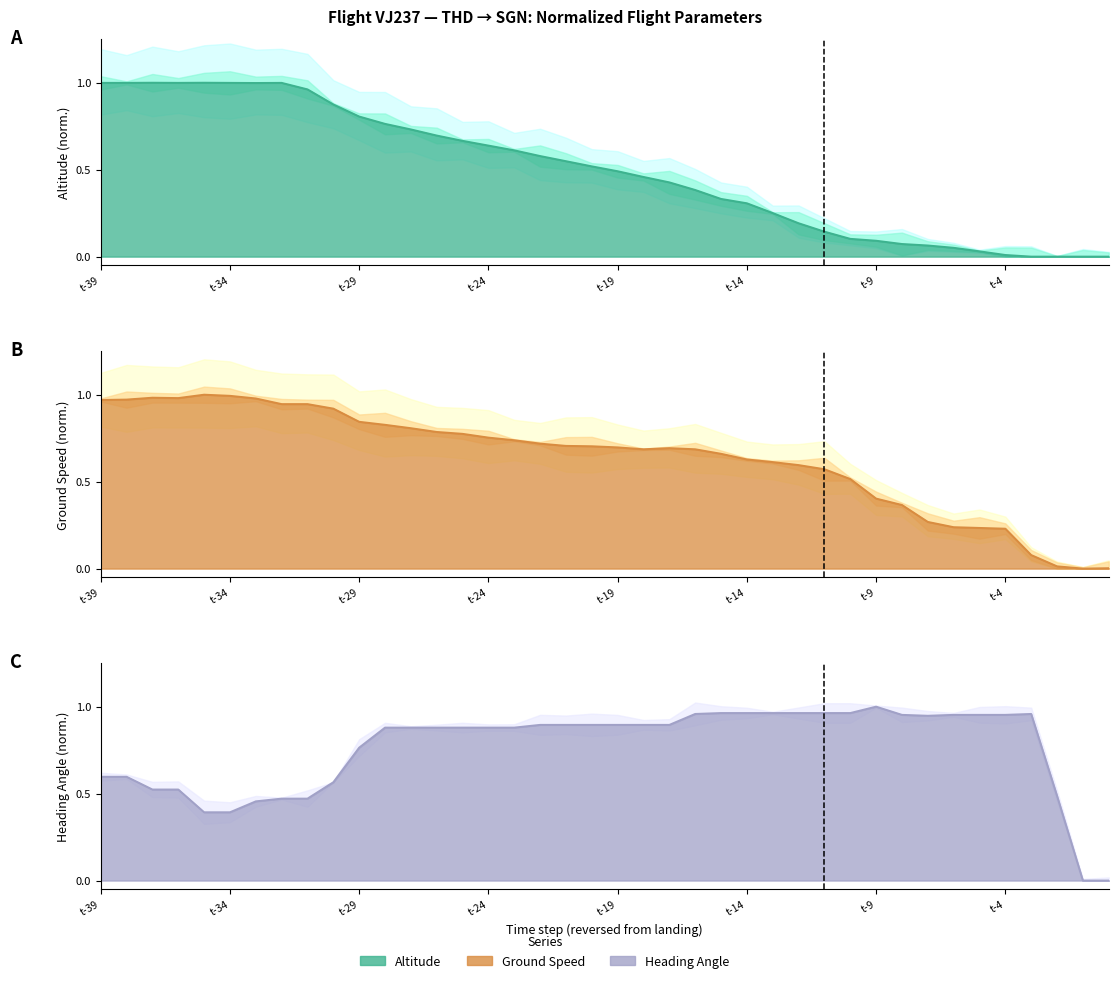

In heading_angle line, how many points are lower than both neighbors (excluding endpoints)?

1